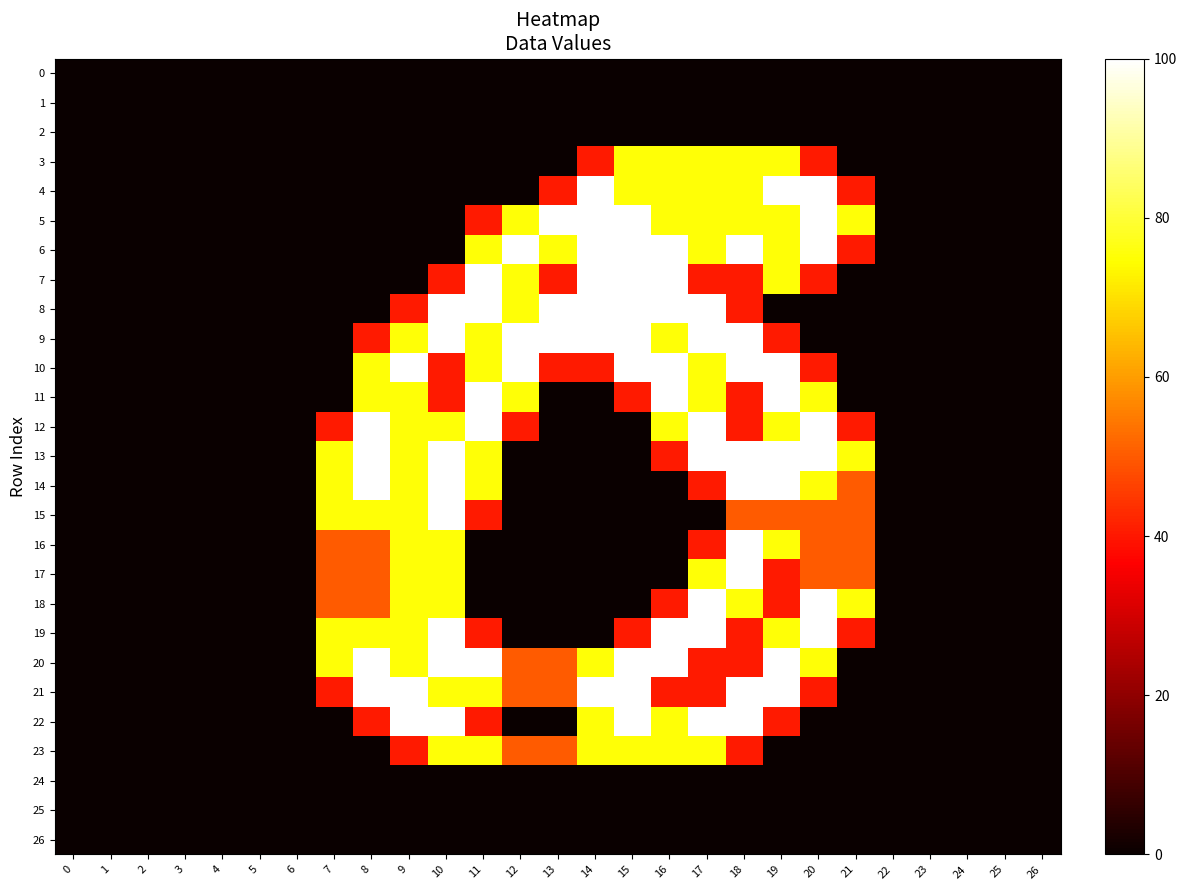

Reading right to left, transcribe all the data shown in this chart.

0: 26=0.0	25=0.0	24=0.0	23=0.0	22=0.0	21=0.0	20=0.0	19=0.0	18=0.0	17=0.0	16=0.0	15=0.0	14=0.0	13=0.0	12=0.0	11=0.0	10=0.0	9=0.0	8=0.0	7=0.0	6=0.0	5=0.0	4=0.0	3=0.0	2=0.0	1=0.0	0=0.0
1: 26=0.0	25=0.0	24=0.0	23=0.0	22=0.0	21=0.0	20=0.0	19=0.0	18=0.0	17=0.0	16=0.0	15=0.0	14=0.0	13=0.0	12=0.0	11=0.0	10=0.0	9=0.0	8=0.0	7=0.0	6=0.0	5=0.0	4=0.0	3=0.0	2=0.0	1=0.0	0=0.0
2: 26=0.0	25=0.0	24=0.0	23=0.0	22=0.0	21=0.0	20=0.0	19=0.0	18=0.0	17=0.0	16=0.0	15=0.0	14=0.0	13=0.0	12=0.0	11=0.0	10=0.0	9=0.0	8=0.0	7=0.0	6=0.0	5=0.0	4=0.0	3=0.0	2=0.0	1=0.0	0=0.0
3: 26=0.0	25=0.0	24=0.0	23=0.0	22=0.0	21=0.0	20=40.6	19=75.0	18=75.0	17=75.0	16=75.0	15=75.0	14=40.6	13=0.0	12=0.0	11=0.0	10=0.0	9=0.0	8=0.0	7=0.0	6=0.0	5=0.0	4=0.0	3=0.0	2=0.0	1=0.0	0=0.0
4: 26=0.0	25=0.0	24=0.0	23=0.0	22=0.0	21=40.6	20=100.0	19=100.0	18=75.0	17=75.0	16=75.0	15=75.0	14=100.0	13=40.6	12=0.0	11=0.0	10=0.0	9=0.0	8=0.0	7=0.0	6=0.0	5=0.0	4=0.0	3=0.0	2=0.0	1=0.0	0=0.0
5: 26=0.0	25=0.0	24=0.0	23=0.0	22=0.0	21=75.0	20=100.0	19=75.0	18=75.0	17=75.0	16=75.0	15=100.0	14=100.0	13=100.0	12=75.0	11=40.6	10=0.0	9=0.0	8=0.0	7=0.0	6=0.0	5=0.0	4=0.0	3=0.0	2=0.0	1=0.0	0=0.0
6: 26=0.0	25=0.0	24=0.0	23=0.0	22=0.0	21=40.6	20=100.0	19=75.0	18=100.0	17=75.0	16=100.0	15=100.0	14=100.0	13=75.0	12=100.0	11=75.0	10=0.0	9=0.0	8=0.0	7=0.0	6=0.0	5=0.0	4=0.0	3=0.0	2=0.0	1=0.0	0=0.0
7: 26=0.0	25=0.0	24=0.0	23=0.0	22=0.0	21=0.0	20=40.6	19=75.0	18=40.6	17=40.6	16=100.0	15=100.0	14=100.0	13=40.6	12=75.0	11=100.0	10=40.6	9=0.0	8=0.0	7=0.0	6=0.0	5=0.0	4=0.0	3=0.0	2=0.0	1=0.0	0=0.0
8: 26=0.0	25=0.0	24=0.0	23=0.0	22=0.0	21=0.0	20=0.0	19=0.0	18=40.6	17=100.0	16=100.0	15=100.0	14=100.0	13=100.0	12=75.0	11=100.0	10=100.0	9=40.6	8=0.0	7=0.0	6=0.0	5=0.0	4=0.0	3=0.0	2=0.0	1=0.0	0=0.0
9: 26=0.0	25=0.0	24=0.0	23=0.0	22=0.0	21=0.0	20=0.0	19=40.6	18=100.0	17=100.0	16=75.0	15=100.0	14=100.0	13=100.0	12=100.0	11=75.0	10=100.0	9=75.0	8=40.6	7=0.0	6=0.0	5=0.0	4=0.0	3=0.0	2=0.0	1=0.0	0=0.0
10: 26=0.0	25=0.0	24=0.0	23=0.0	22=0.0	21=0.0	20=40.6	19=100.0	18=100.0	17=75.0	16=100.0	15=100.0	14=40.6	13=40.6	12=100.0	11=75.0	10=40.6	9=100.0	8=75.0	7=0.0	6=0.0	5=0.0	4=0.0	3=0.0	2=0.0	1=0.0	0=0.0
11: 26=0.0	25=0.0	24=0.0	23=0.0	22=0.0	21=0.0	20=75.0	19=100.0	18=40.6	17=75.0	16=100.0	15=40.6	14=0.0	13=0.0	12=75.0	11=100.0	10=40.6	9=75.0	8=75.0	7=0.0	6=0.0	5=0.0	4=0.0	3=0.0	2=0.0	1=0.0	0=0.0
12: 26=0.0	25=0.0	24=0.0	23=0.0	22=0.0	21=40.6	20=100.0	19=75.0	18=40.6	17=100.0	16=75.0	15=0.0	14=0.0	13=0.0	12=40.6	11=100.0	10=75.0	9=75.0	8=100.0	7=40.6	6=0.0	5=0.0	4=0.0	3=0.0	2=0.0	1=0.0	0=0.0
13: 26=0.0	25=0.0	24=0.0	23=0.0	22=0.0	21=75.0	20=100.0	19=100.0	18=100.0	17=100.0	16=40.6	15=0.0	14=0.0	13=0.0	12=0.0	11=75.0	10=100.0	9=75.0	8=100.0	7=75.0	6=0.0	5=0.0	4=0.0	3=0.0	2=0.0	1=0.0	0=0.0
14: 26=0.0	25=0.0	24=0.0	23=0.0	22=0.0	21=50.0	20=75.0	19=100.0	18=100.0	17=40.6	16=0.0	15=0.0	14=0.0	13=0.0	12=0.0	11=75.0	10=100.0	9=75.0	8=100.0	7=75.0	6=0.0	5=0.0	4=0.0	3=0.0	2=0.0	1=0.0	0=0.0
15: 26=0.0	25=0.0	24=0.0	23=0.0	22=0.0	21=50.0	20=50.0	19=50.0	18=50.0	17=0.0	16=0.0	15=0.0	14=0.0	13=0.0	12=0.0	11=40.6	10=100.0	9=75.0	8=75.0	7=75.0	6=0.0	5=0.0	4=0.0	3=0.0	2=0.0	1=0.0	0=0.0
16: 26=0.0	25=0.0	24=0.0	23=0.0	22=0.0	21=50.0	20=50.0	19=75.0	18=100.0	17=40.6	16=0.0	15=0.0	14=0.0	13=0.0	12=0.0	11=0.0	10=75.0	9=75.0	8=50.0	7=50.0	6=0.0	5=0.0	4=0.0	3=0.0	2=0.0	1=0.0	0=0.0
17: 26=0.0	25=0.0	24=0.0	23=0.0	22=0.0	21=50.0	20=50.0	19=40.6	18=100.0	17=75.0	16=0.0	15=0.0	14=0.0	13=0.0	12=0.0	11=0.0	10=75.0	9=75.0	8=50.0	7=50.0	6=0.0	5=0.0	4=0.0	3=0.0	2=0.0	1=0.0	0=0.0
18: 26=0.0	25=0.0	24=0.0	23=0.0	22=0.0	21=75.0	20=100.0	19=40.6	18=75.0	17=100.0	16=40.6	15=0.0	14=0.0	13=0.0	12=0.0	11=0.0	10=75.0	9=75.0	8=50.0	7=50.0	6=0.0	5=0.0	4=0.0	3=0.0	2=0.0	1=0.0	0=0.0
19: 26=0.0	25=0.0	24=0.0	23=0.0	22=0.0	21=40.6	20=100.0	19=75.0	18=40.6	17=100.0	16=100.0	15=40.6	14=0.0	13=0.0	12=0.0	11=40.6	10=100.0	9=75.0	8=75.0	7=75.0	6=0.0	5=0.0	4=0.0	3=0.0	2=0.0	1=0.0	0=0.0
20: 26=0.0	25=0.0	24=0.0	23=0.0	22=0.0	21=0.0	20=75.0	19=100.0	18=40.6	17=40.6	16=100.0	15=100.0	14=75.0	13=50.0	12=50.0	11=100.0	10=100.0	9=75.0	8=100.0	7=75.0	6=0.0	5=0.0	4=0.0	3=0.0	2=0.0	1=0.0	0=0.0
21: 26=0.0	25=0.0	24=0.0	23=0.0	22=0.0	21=0.0	20=40.6	19=100.0	18=100.0	17=40.6	16=40.6	15=100.0	14=100.0	13=50.0	12=50.0	11=75.0	10=75.0	9=100.0	8=100.0	7=40.6	6=0.0	5=0.0	4=0.0	3=0.0	2=0.0	1=0.0	0=0.0
22: 26=0.0	25=0.0	24=0.0	23=0.0	22=0.0	21=0.0	20=0.0	19=40.6	18=100.0	17=100.0	16=75.0	15=100.0	14=75.0	13=0.0	12=0.0	11=40.6	10=100.0	9=100.0	8=40.6	7=0.0	6=0.0	5=0.0	4=0.0	3=0.0	2=0.0	1=0.0	0=0.0
23: 26=0.0	25=0.0	24=0.0	23=0.0	22=0.0	21=0.0	20=0.0	19=0.0	18=40.6	17=75.0	16=75.0	15=75.0	14=75.0	13=50.0	12=50.0	11=75.0	10=75.0	9=40.6	8=0.0	7=0.0	6=0.0	5=0.0	4=0.0	3=0.0	2=0.0	1=0.0	0=0.0
24: 26=0.0	25=0.0	24=0.0	23=0.0	22=0.0	21=0.0	20=0.0	19=0.0	18=0.0	17=0.0	16=0.0	15=0.0	14=0.0	13=0.0	12=0.0	11=0.0	10=0.0	9=0.0	8=0.0	7=0.0	6=0.0	5=0.0	4=0.0	3=0.0	2=0.0	1=0.0	0=0.0
25: 26=0.0	25=0.0	24=0.0	23=0.0	22=0.0	21=0.0	20=0.0	19=0.0	18=0.0	17=0.0	16=0.0	15=0.0	14=0.0	13=0.0	12=0.0	11=0.0	10=0.0	9=0.0	8=0.0	7=0.0	6=0.0	5=0.0	4=0.0	3=0.0	2=0.0	1=0.0	0=0.0
26: 26=0.0	25=0.0	24=0.0	23=0.0	22=0.0	21=0.0	20=0.0	19=0.0	18=0.0	17=0.0	16=0.0	15=0.0	14=0.0	13=0.0	12=0.0	11=0.0	10=0.0	9=0.0	8=0.0	7=0.0	6=0.0	5=0.0	4=0.0	3=0.0	2=0.0	1=0.0	0=0.0